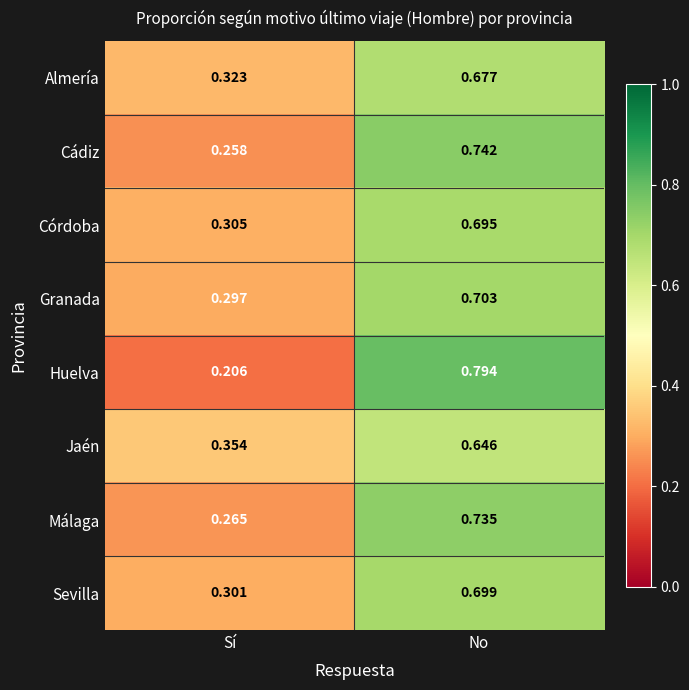

Is the value of Málaga at No greater than the value of Córdoba at No?

Yes